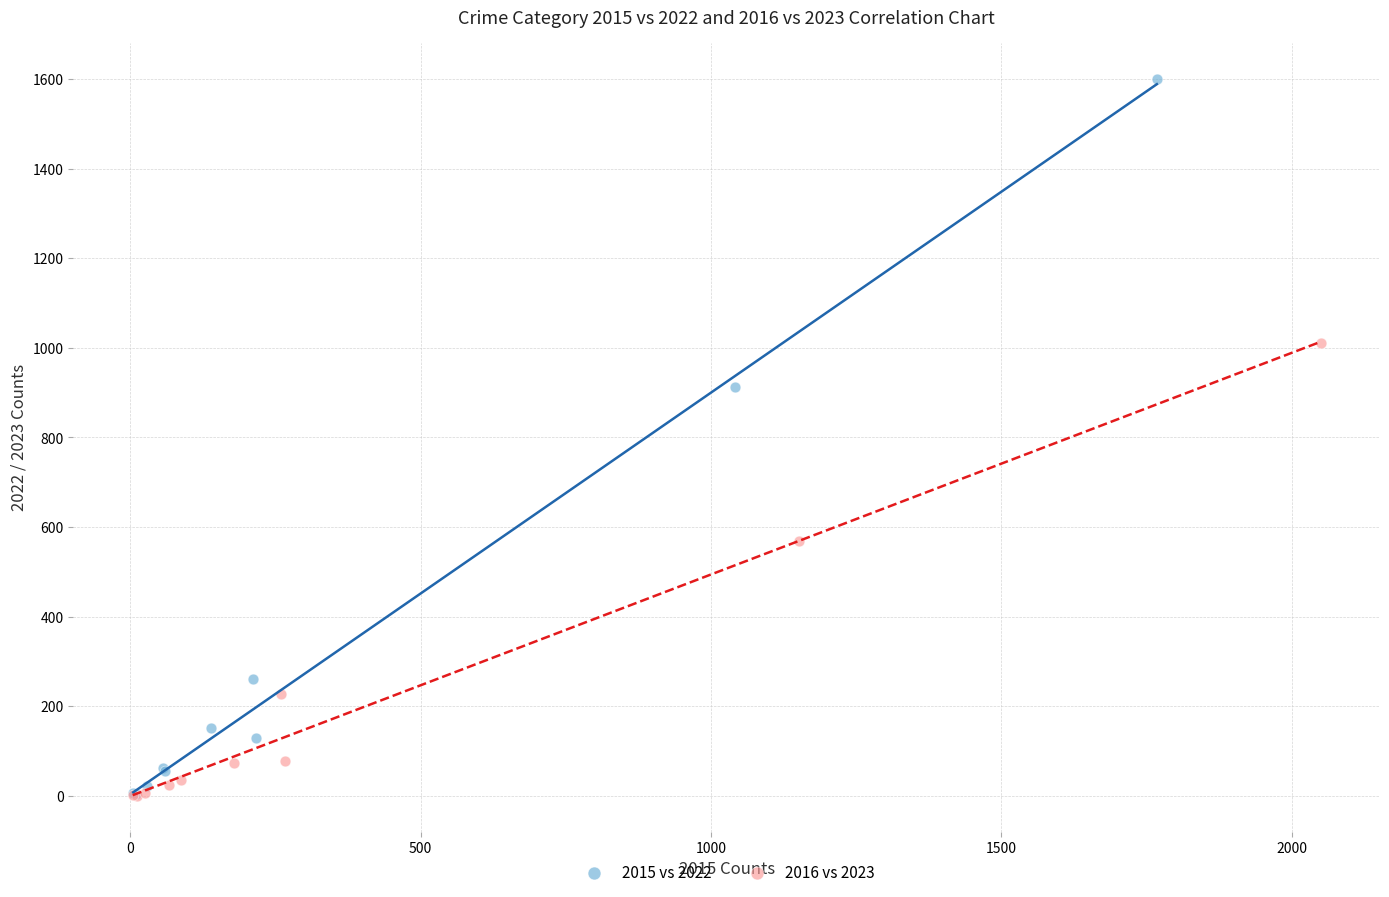

Which series has the largest Y range (max minus min)?

2015 vs 2022